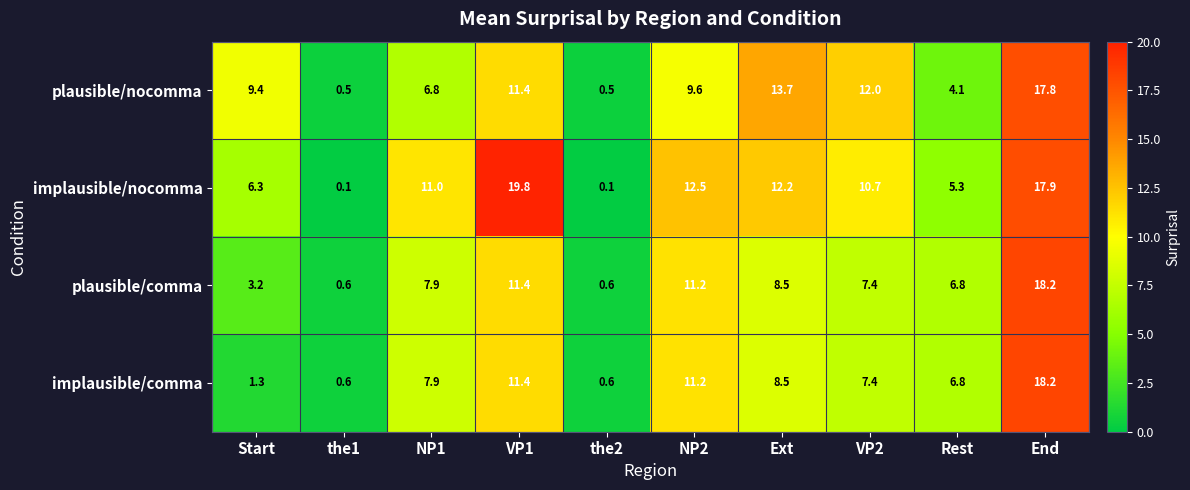

At which category is the sum across all series the highest?

End